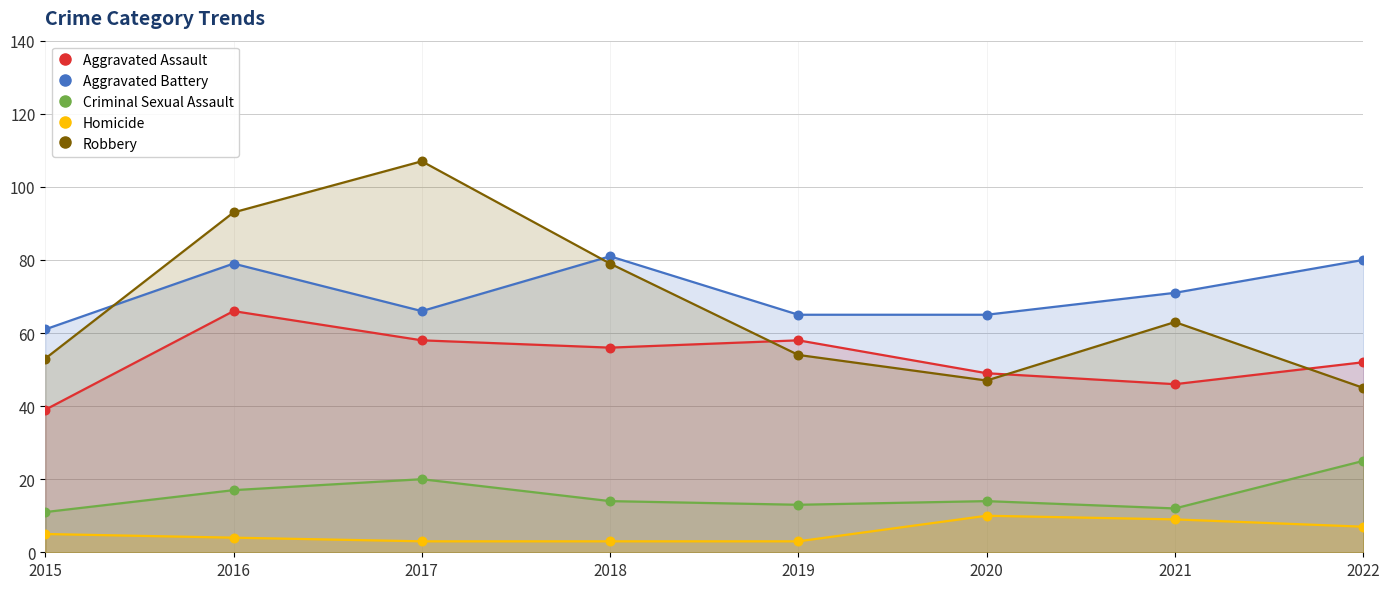

Which series has the largest total across all categories?

Aggravated Battery